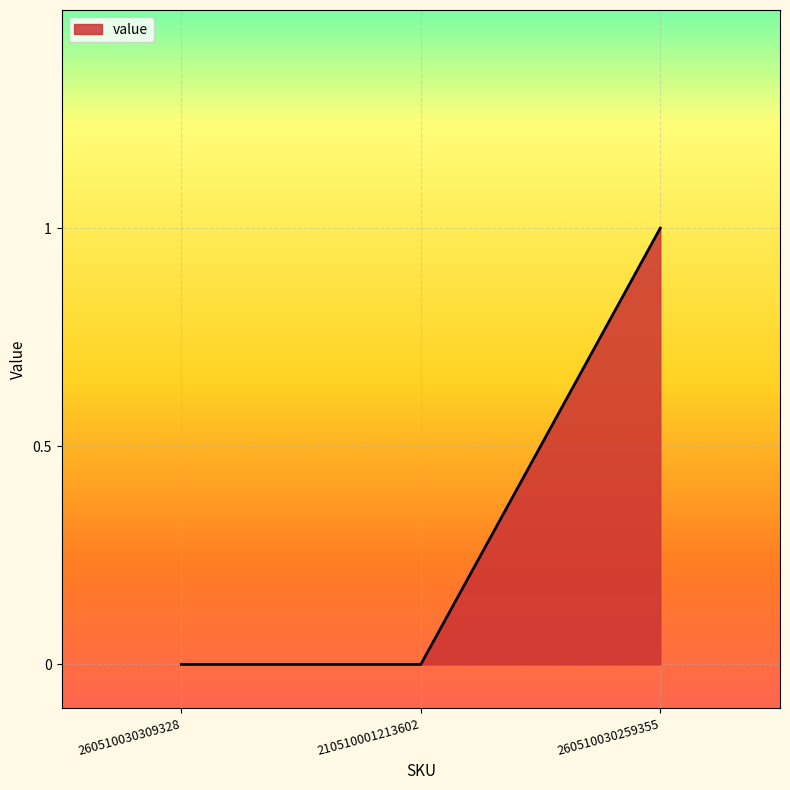

What is the difference between the values at 260510030259355 and 260510030309328?

1